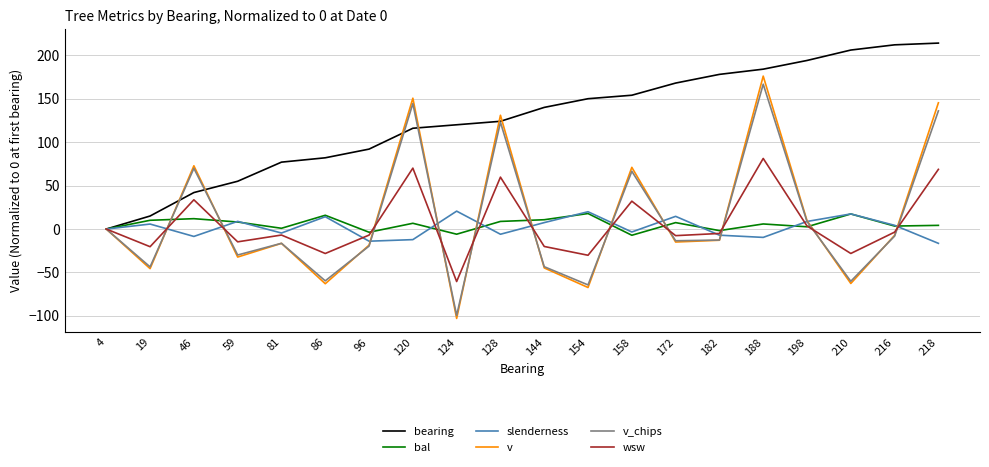

Between 120 and 198, which series saw the biggest shift?

v